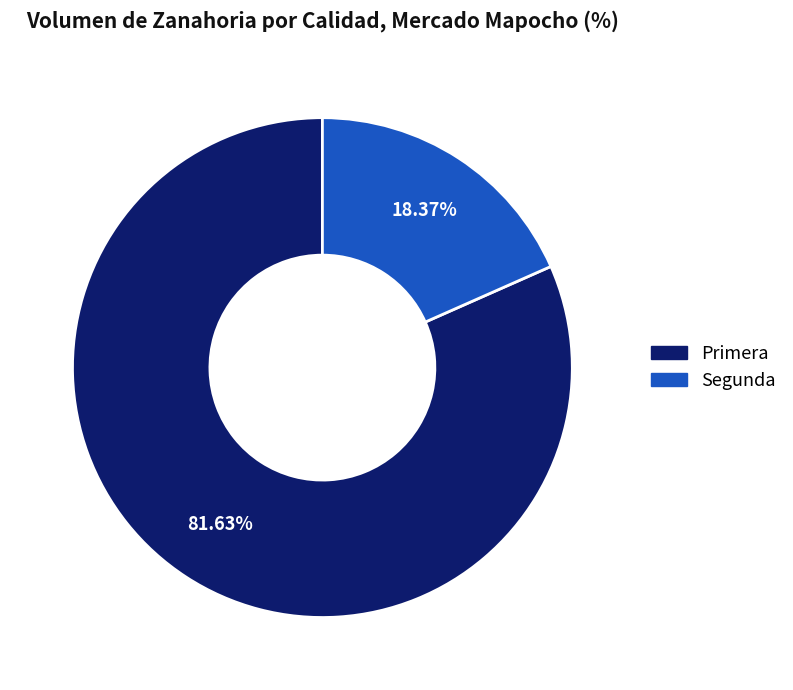

Is Primera the majority of the pie?

Yes